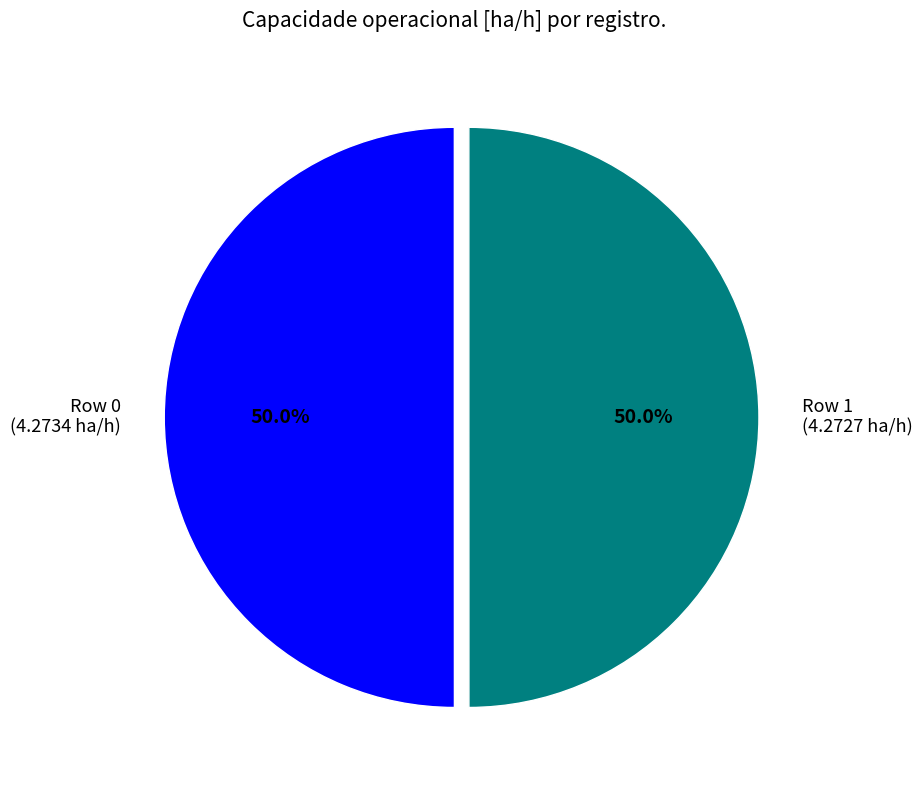

What is the ratio of the value at Row 1 (4.2727 ha/h) to the value at Row 0 (4.2734 ha/h)?

1.0